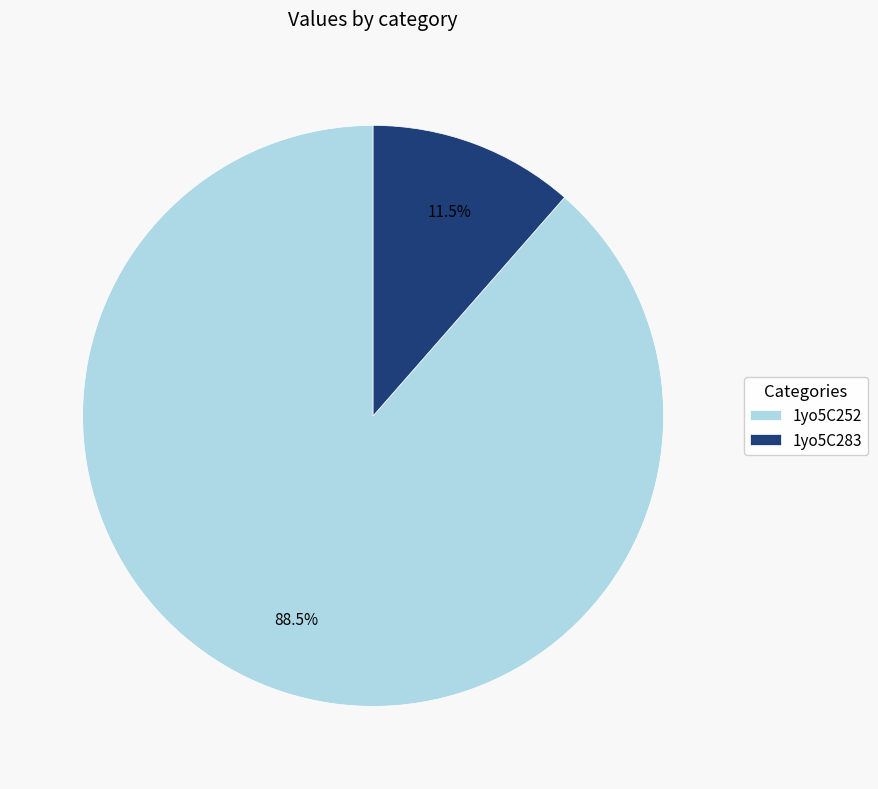

Rank the categories by value from lowest to highest.

1yo5C283, 1yo5C252